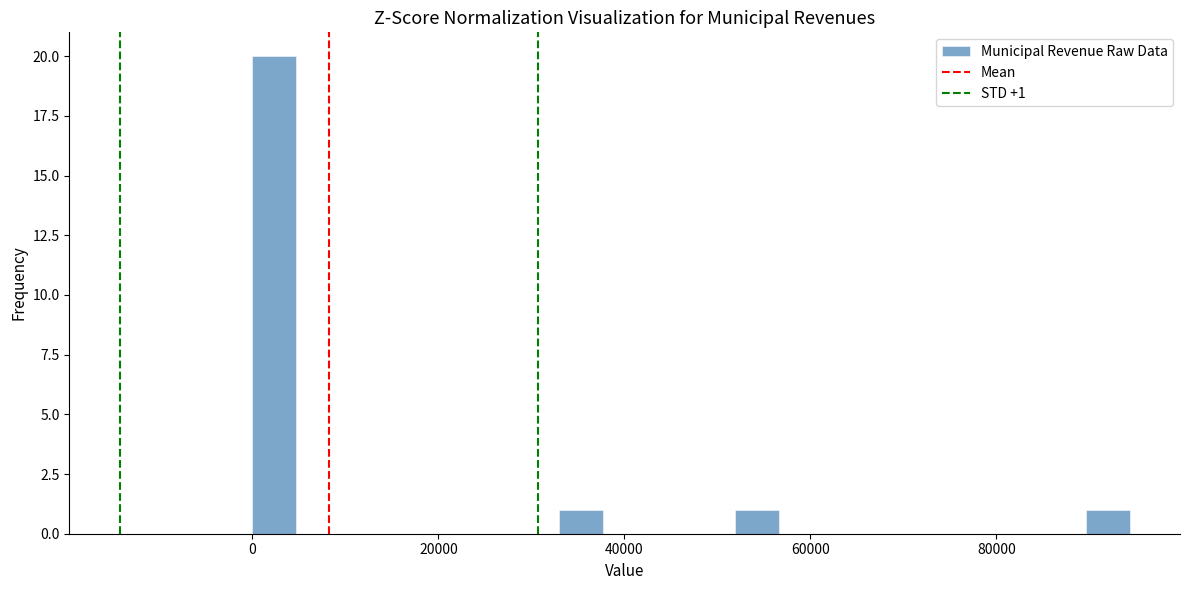

Around what value on the x-axis is the tallest bar? Give the approximate position of its centre, as read against the axis.

2000